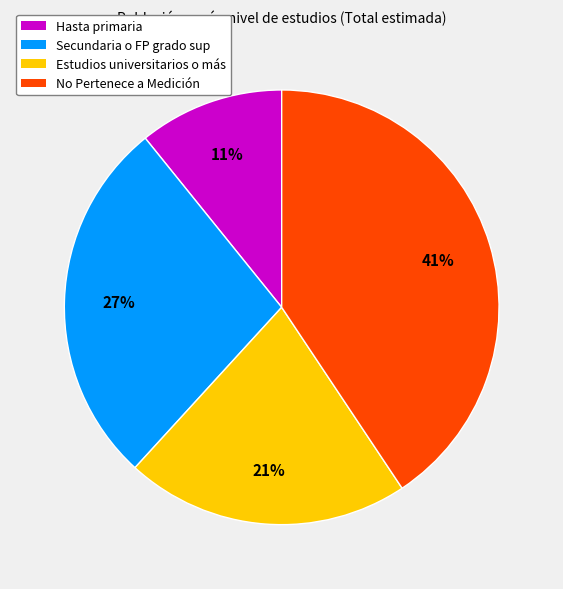

Which has a higher value, Estudios universitarios o más or Secundaria o FP grado sup?

Secundaria o FP grado sup